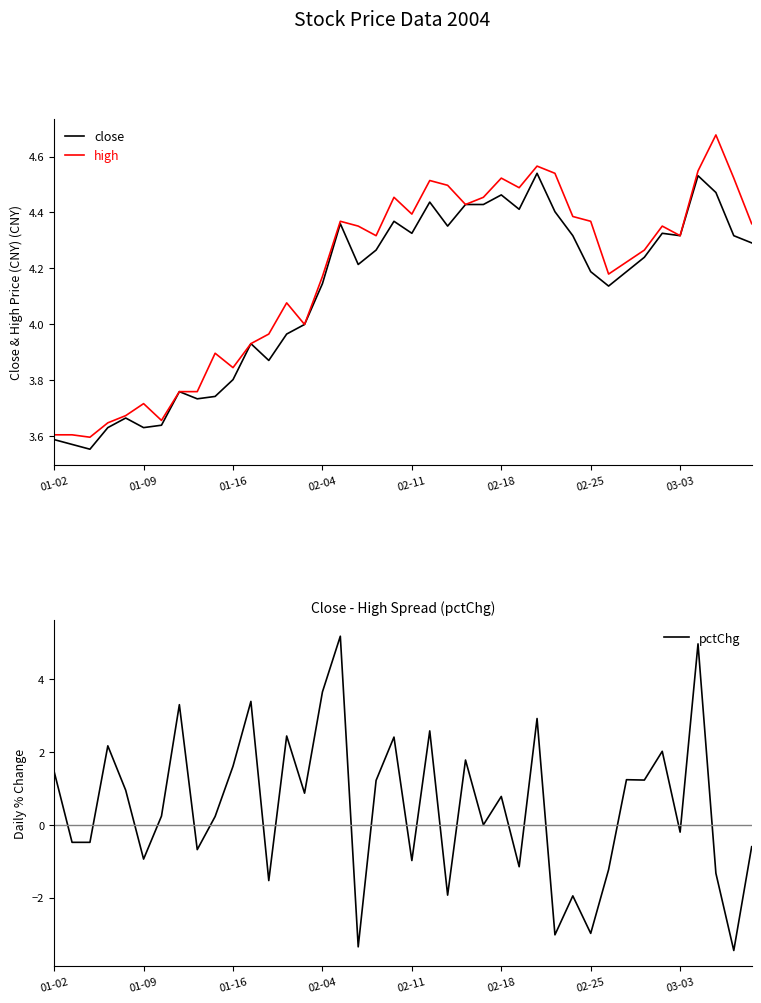

True or false: pctChg has more than 2 points higher than both neighbors.

True